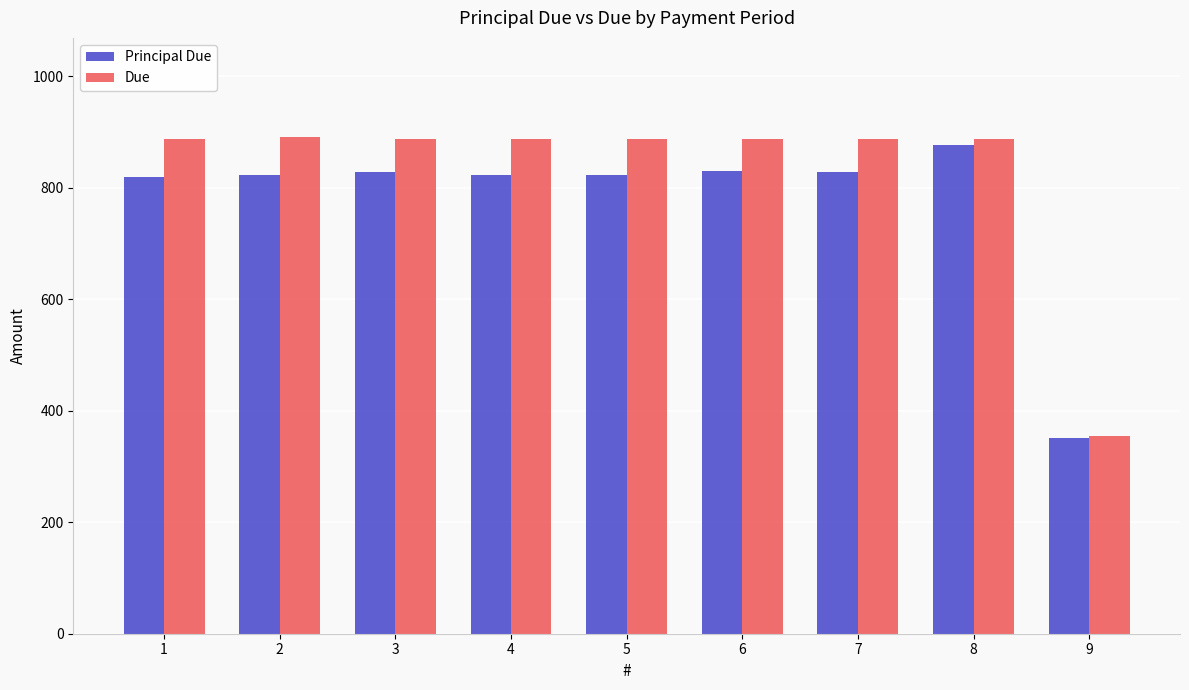

How many values in the Due series exceed 887?

8